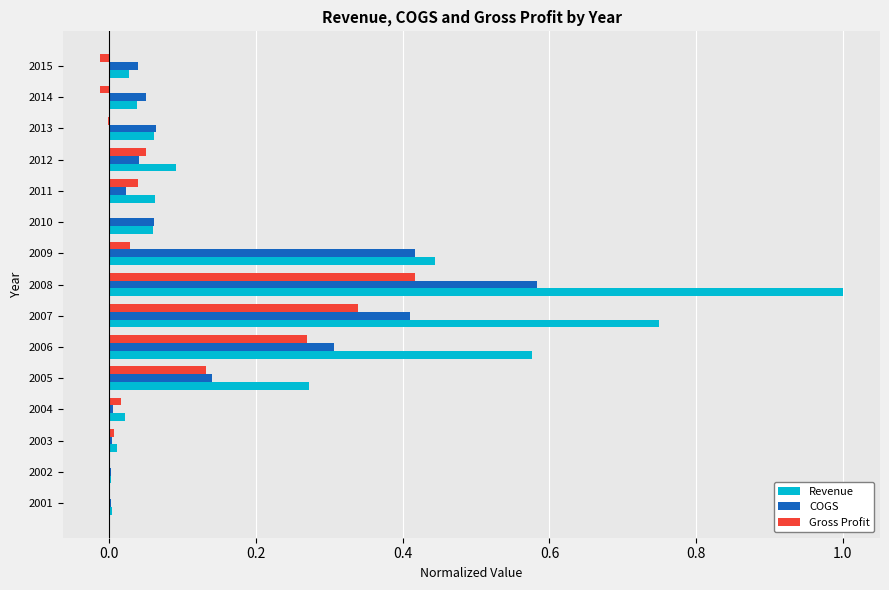

Which series has the largest total across all categories?

Revenue